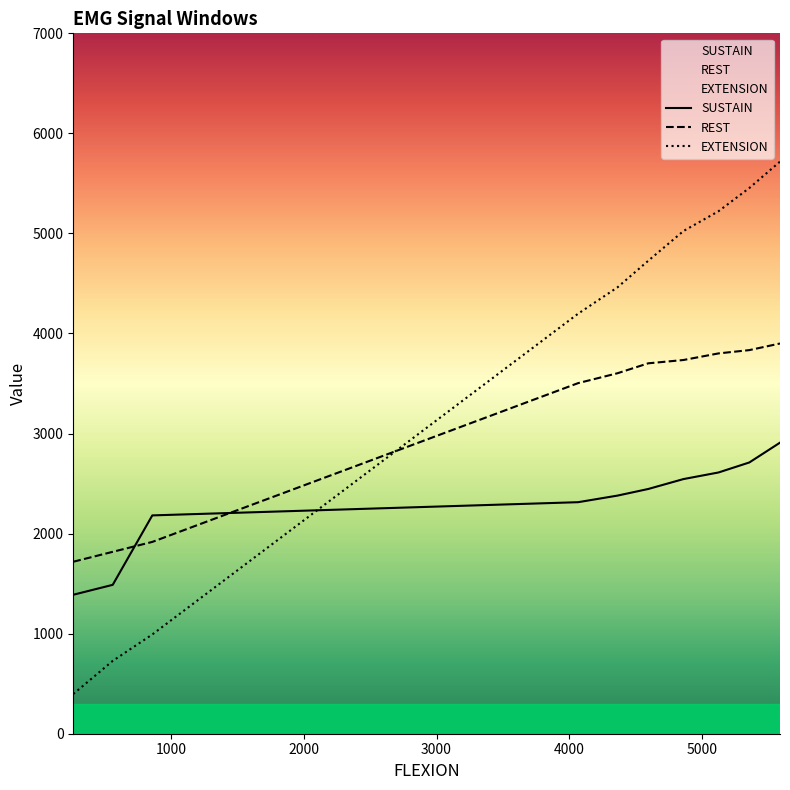

At which category is the sum across all series the highest?

5586